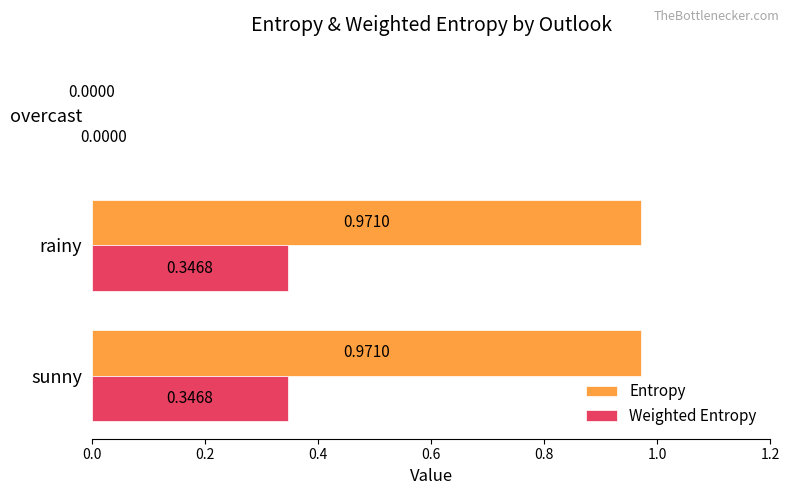

Where is Entropy nearest to the value 0?

overcast